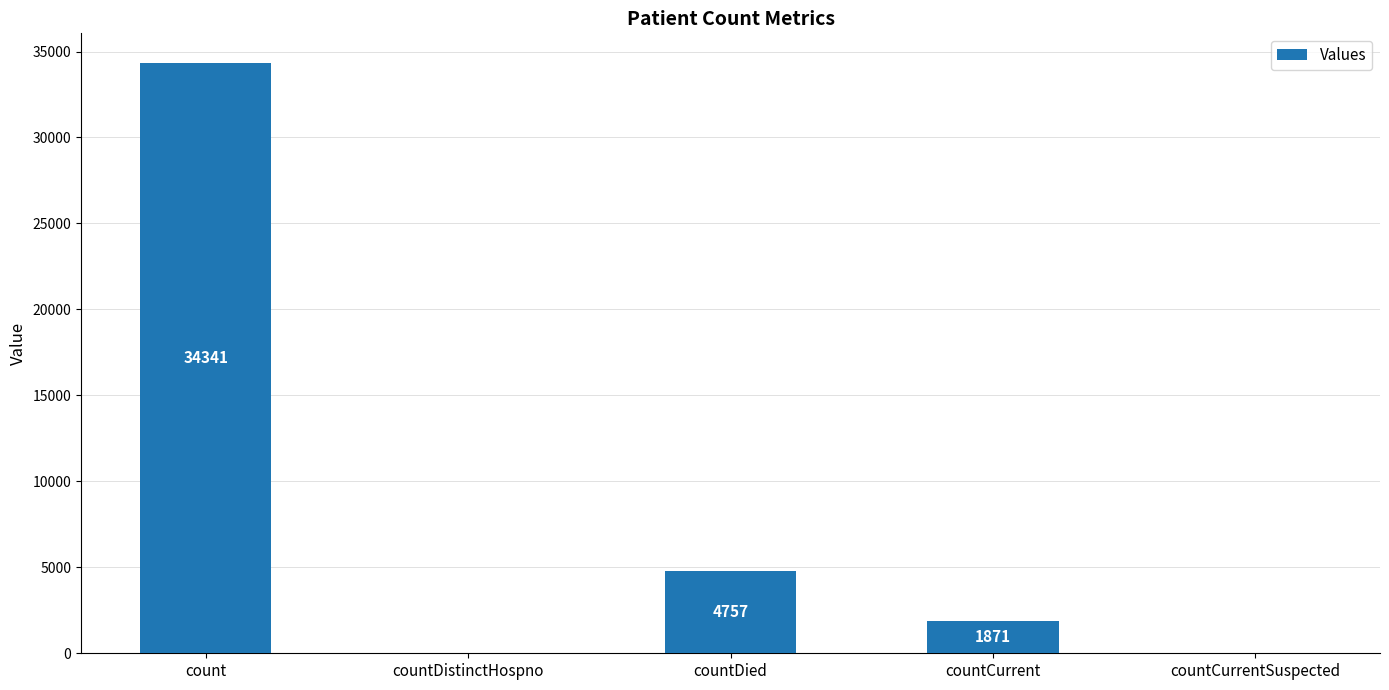

The chart shows a value of 34341 at count. True or false?

True